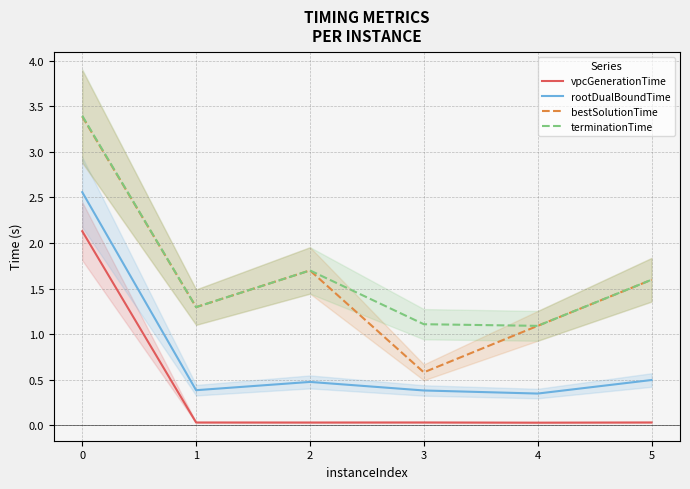

Is it true that bestSolutionTime equals 4.8 at 0?

False